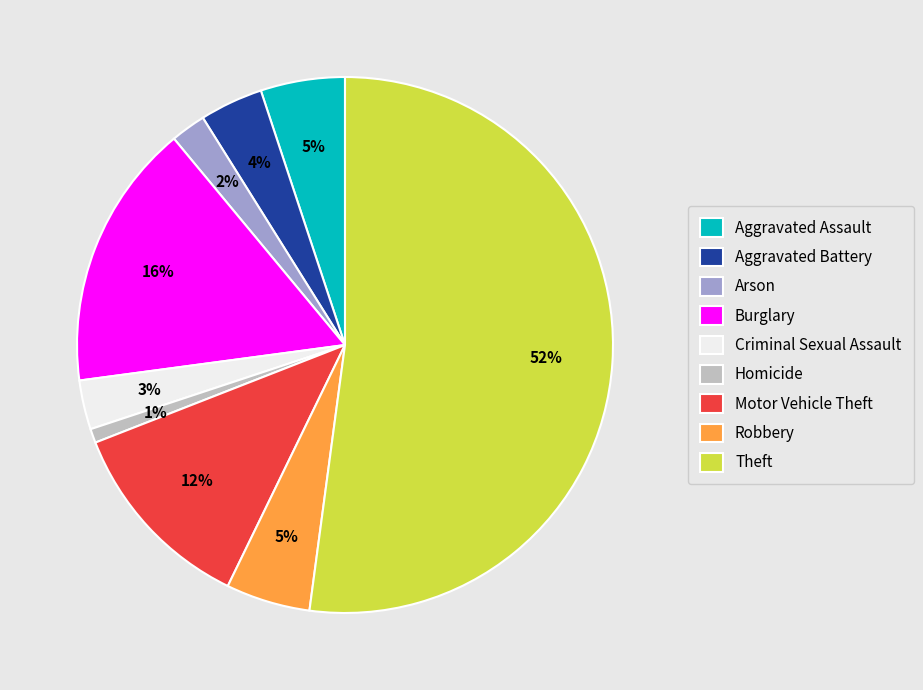

What is the smallest slice in the pie chart?

Homicide